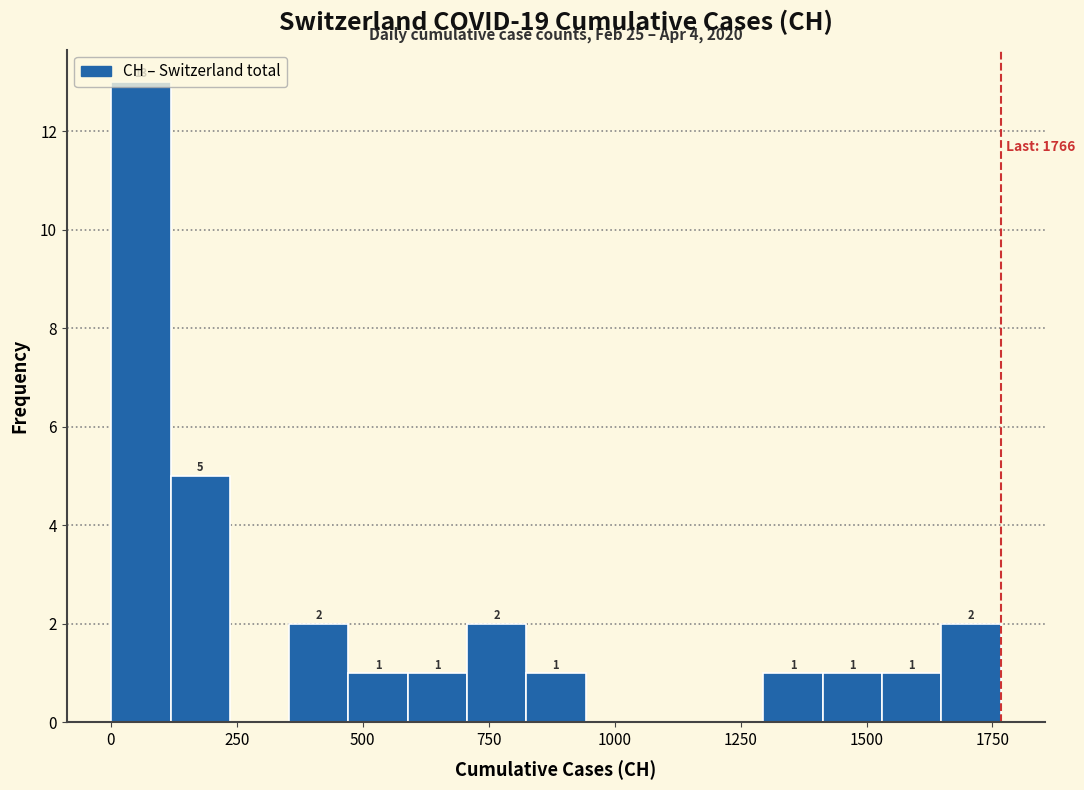

Around what value on the x-axis is the tallest bar? Give the approximate position of its centre, as read against the axis.

50